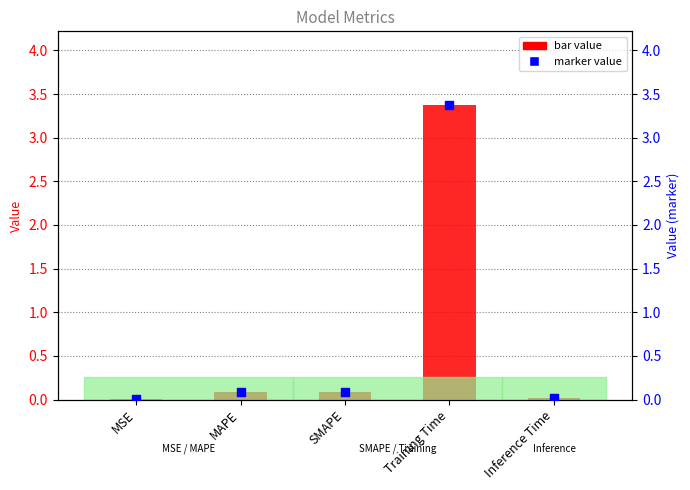

At how many categories does at least one series exceed 0?

5